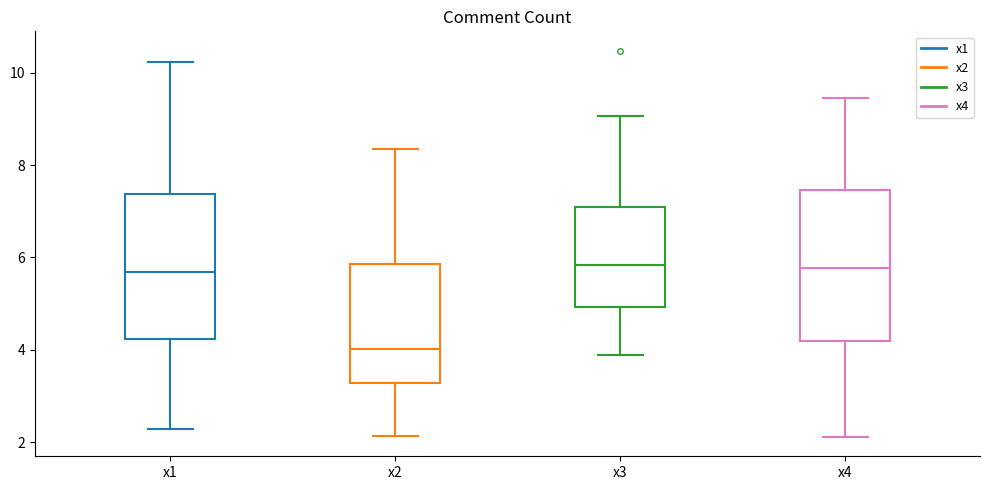

Which box's median line is the lowest?

x2